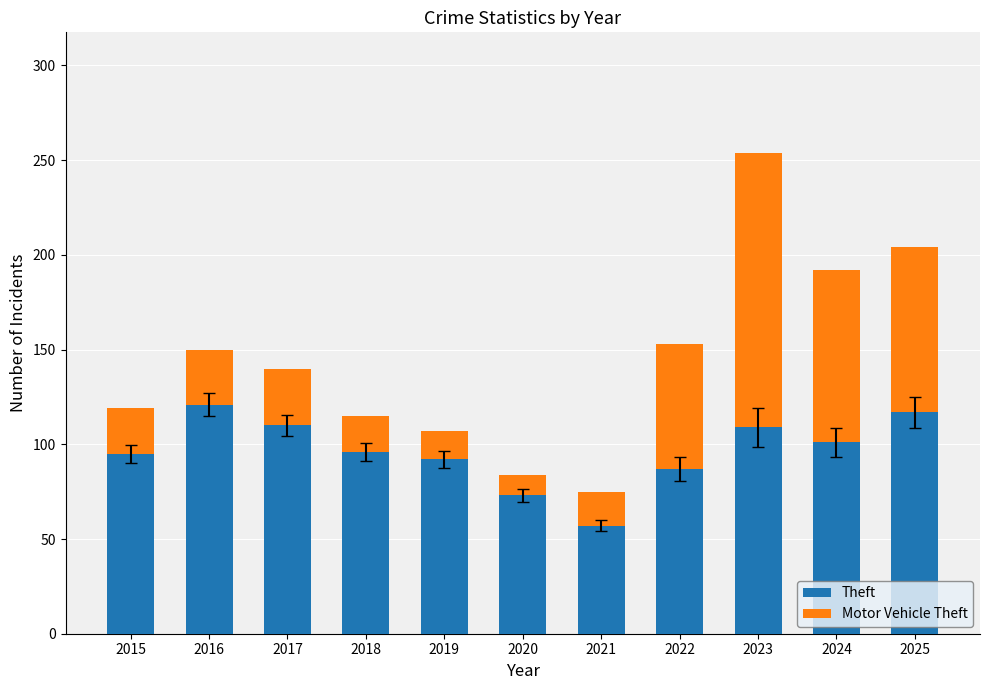

At which category is the sum across all series the highest?

2023